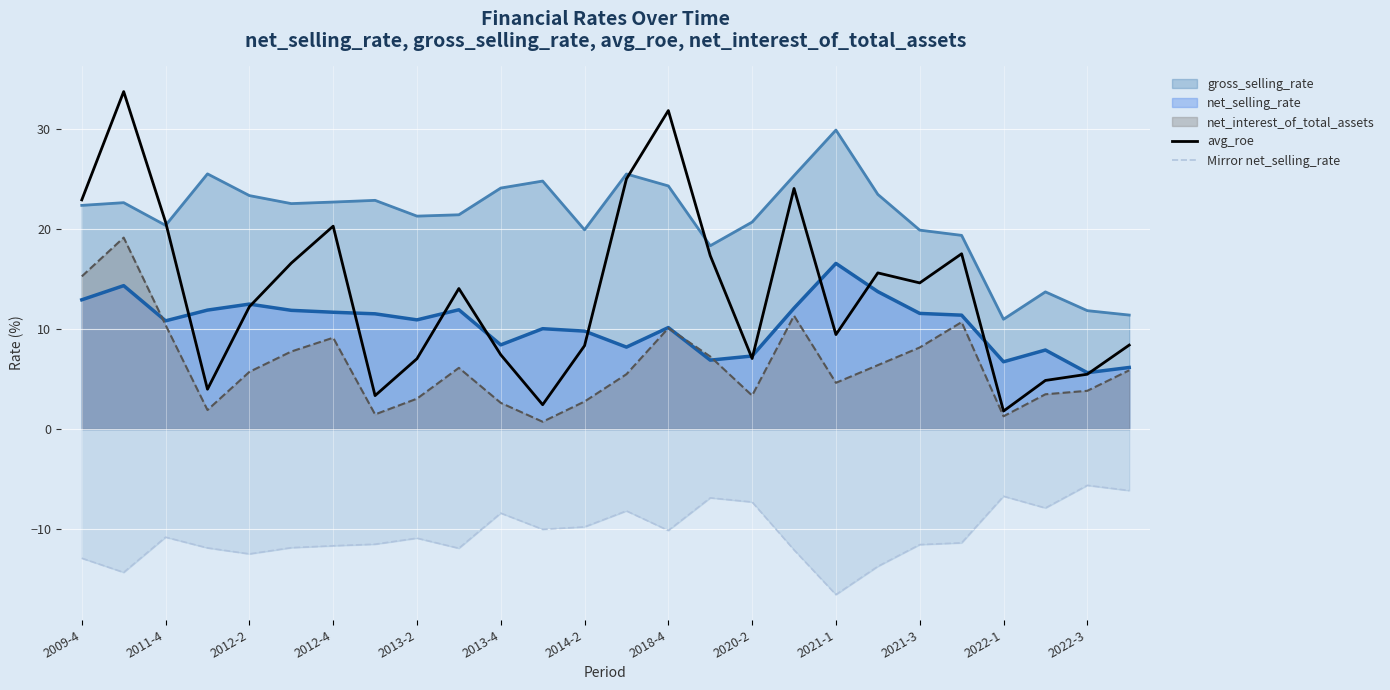

True or false: avg_roe and Mirror net_selling_rate intersect in this chart.

False